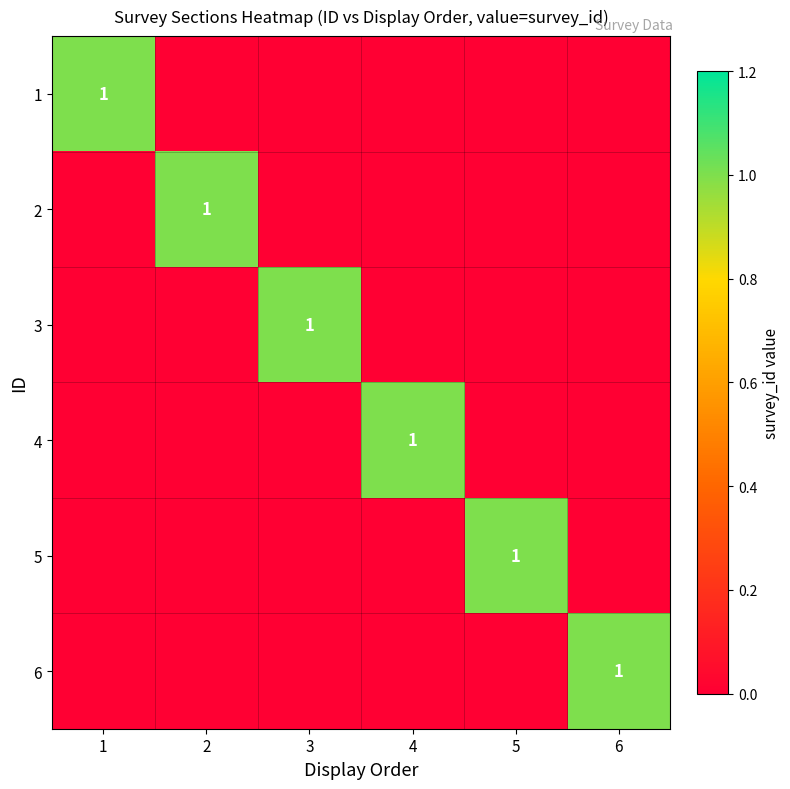

The value of 6 at 6 is 1. True or false?

True